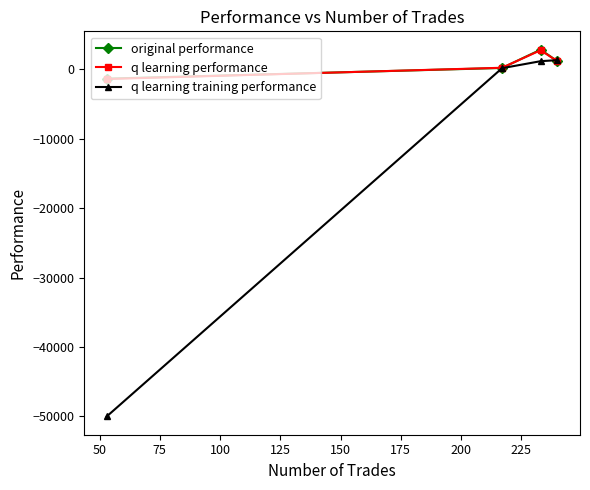

In original performance, how many points are higher than both neighbors (excluding endpoints)?

1